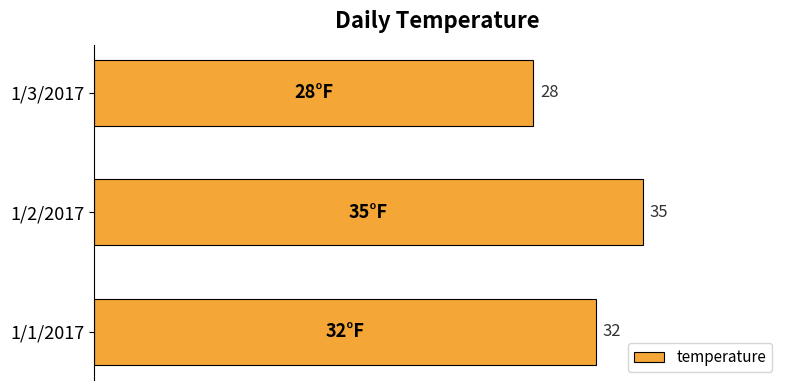

Are the bars horizontal?

Yes